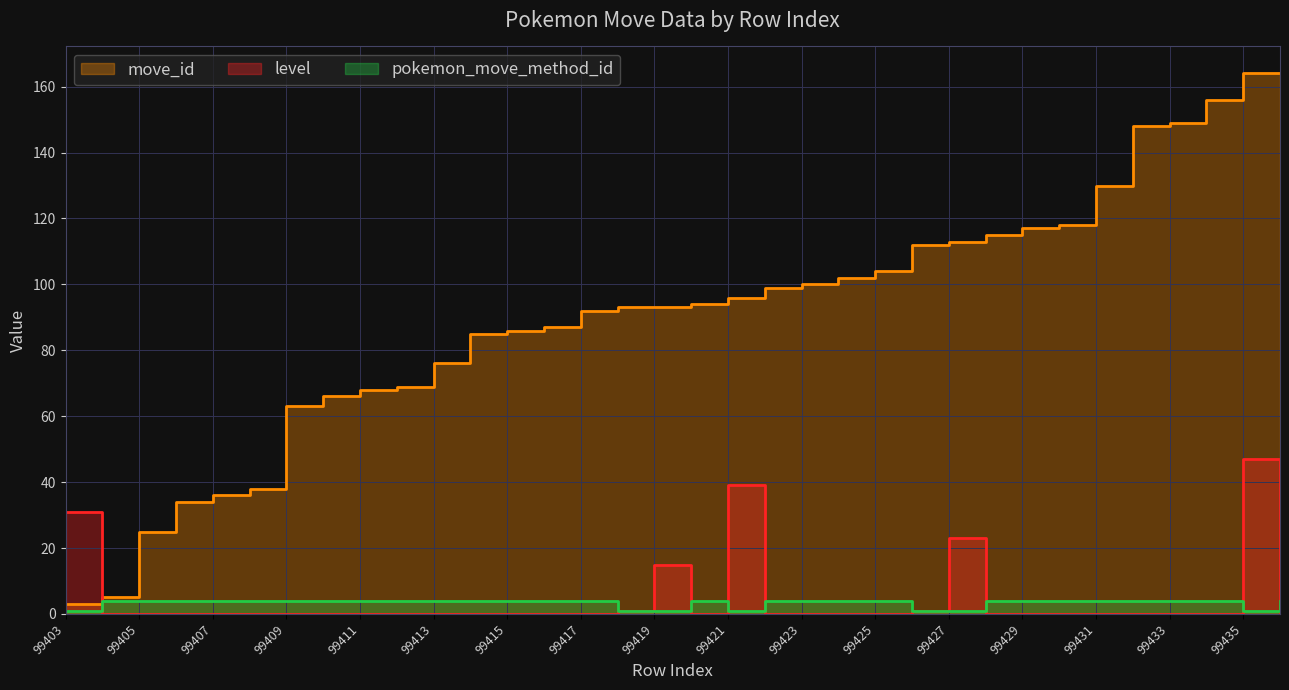

What is the sum of all level values?

157